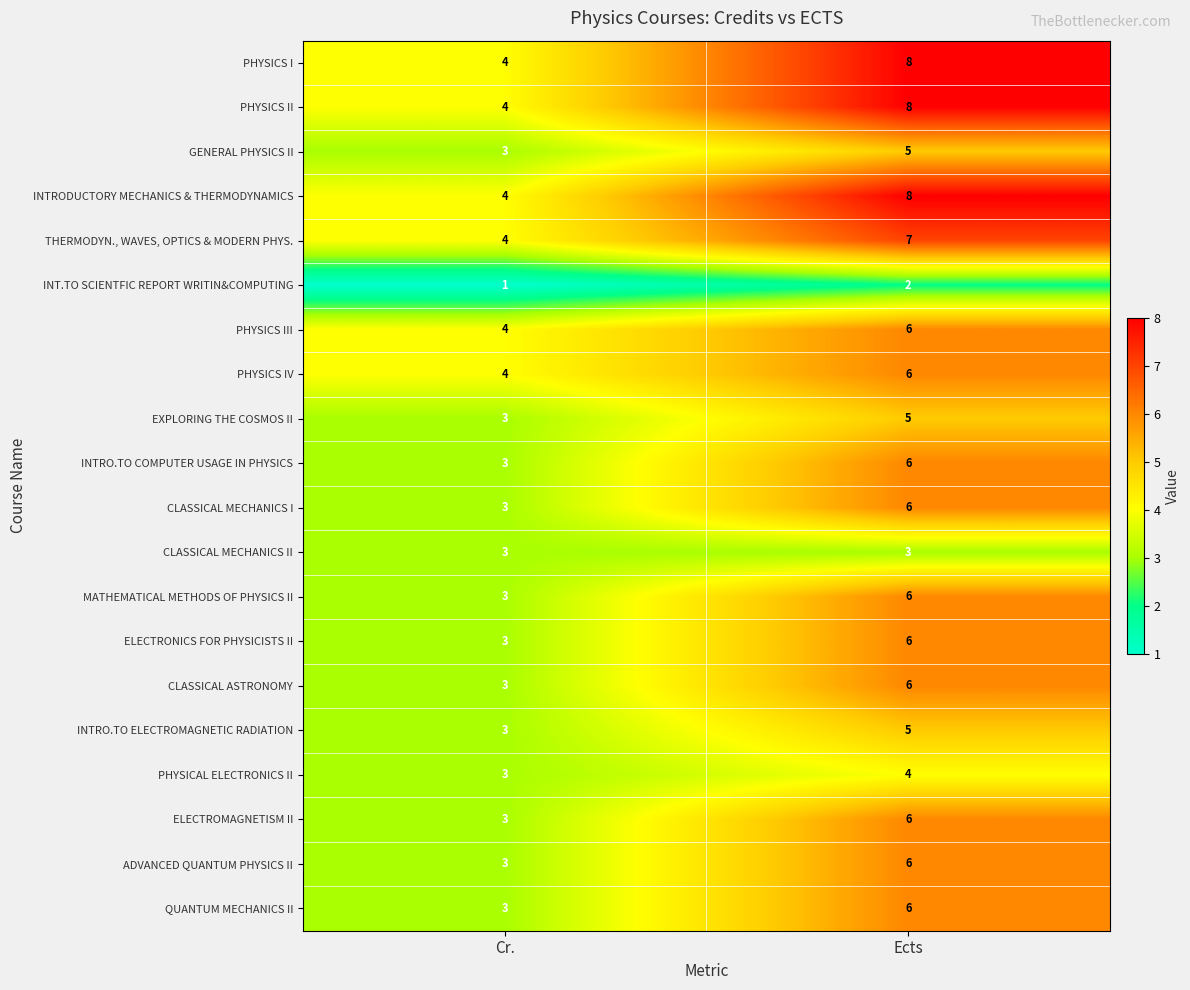

At how many categories does at least one series exceed 5?

1